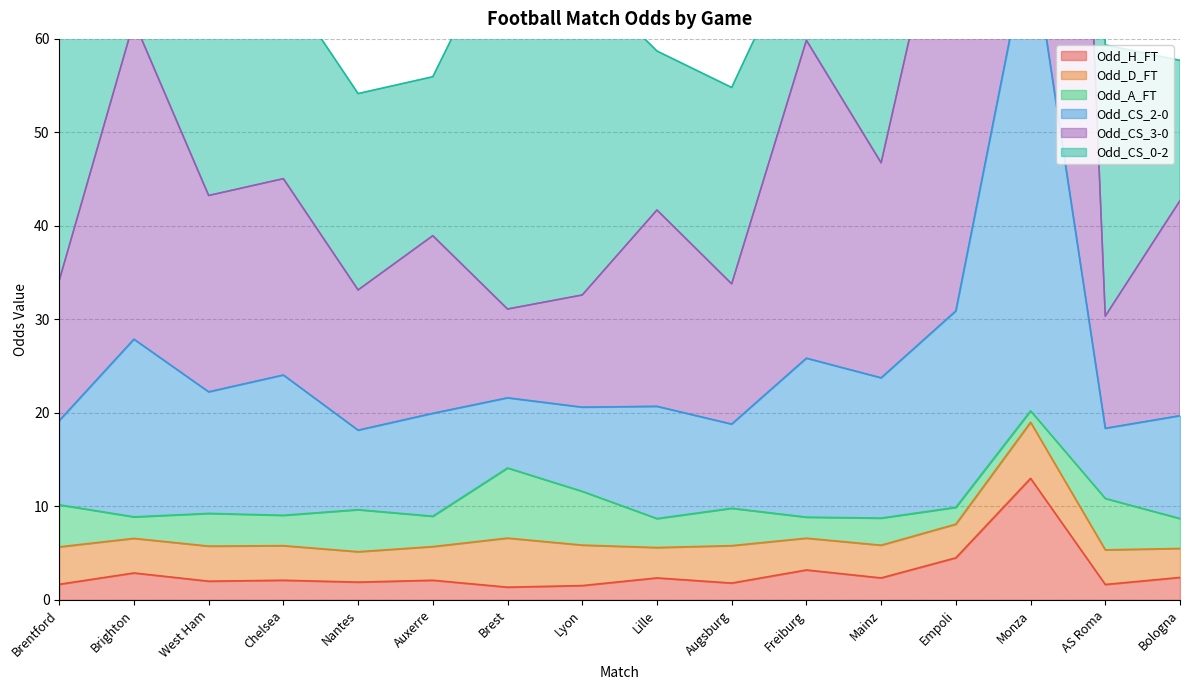

The value of Odd_CS_2-0 at Brest is 20.3. True or false?

False